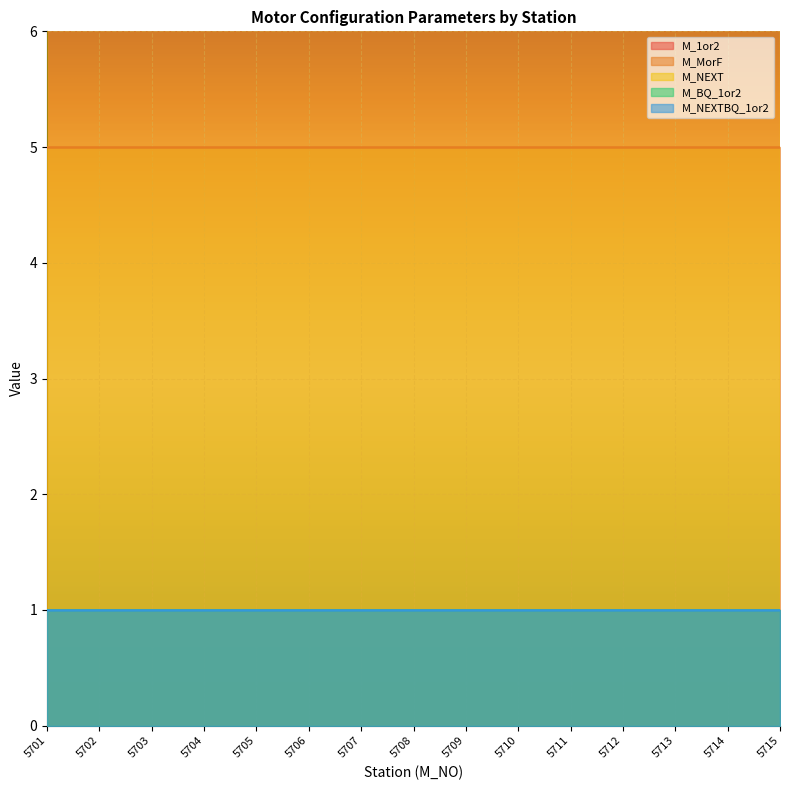

What are all the series names shown in the legend?

M_1or2, M_MorF, M_NEXT, M_BQ_1or2, M_NEXTBQ_1or2